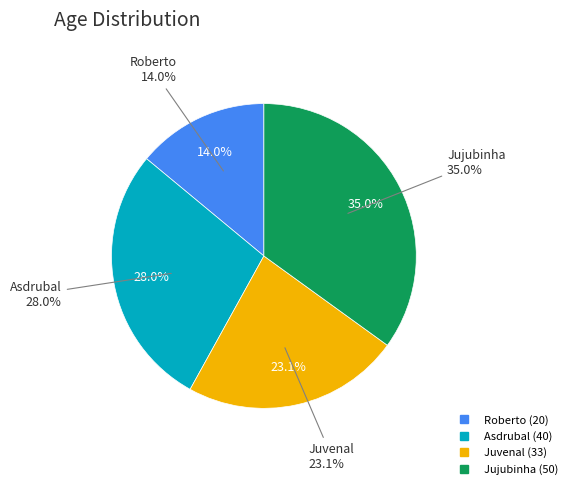

True or false: Roberto accounts for 8% of the total.

False